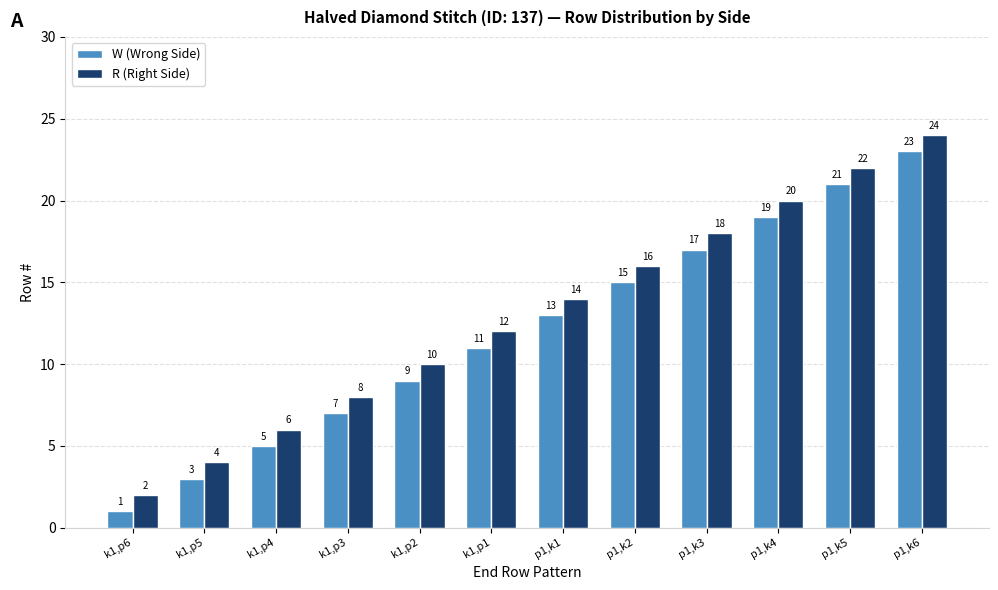

Read the R (Right Side) value at k1,p5, to the nearest 5.

5